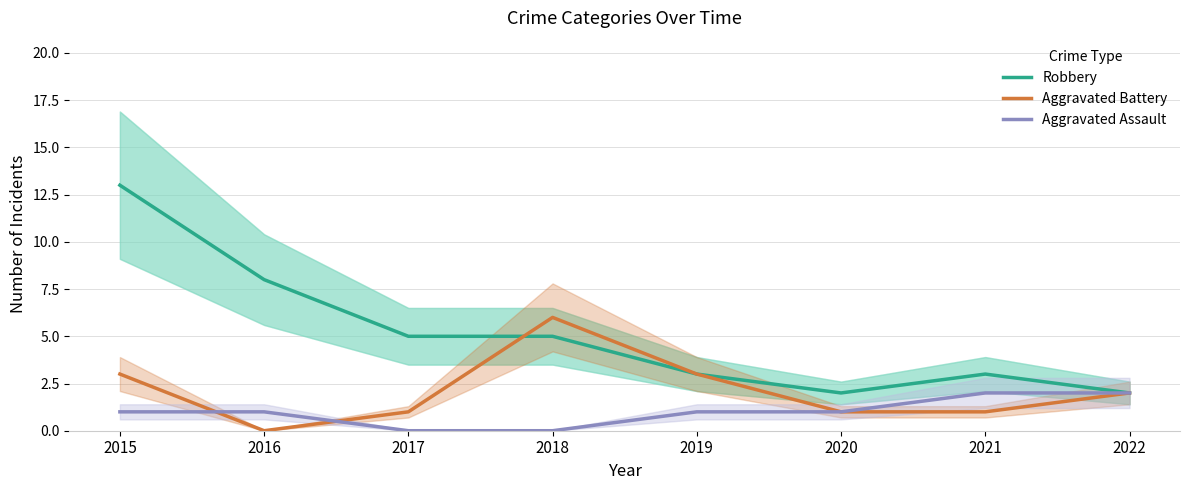

Which label corresponds to the smallest value in the chart?

2016